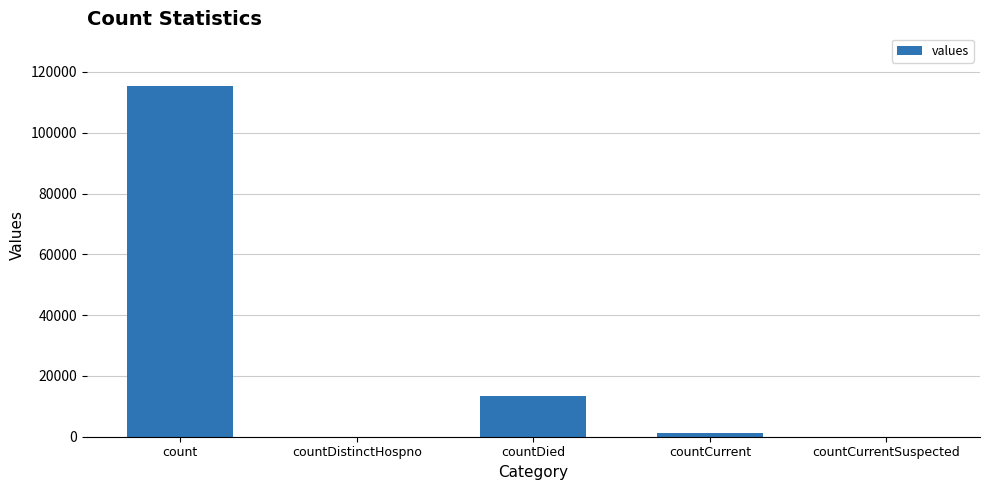

At which label is the value closest to 57689?

countDied